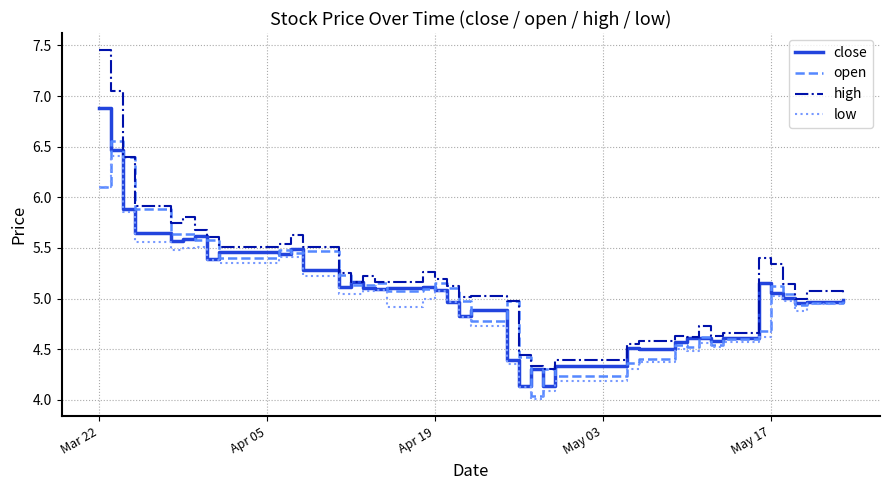

Which series has the widest spread of values?

high